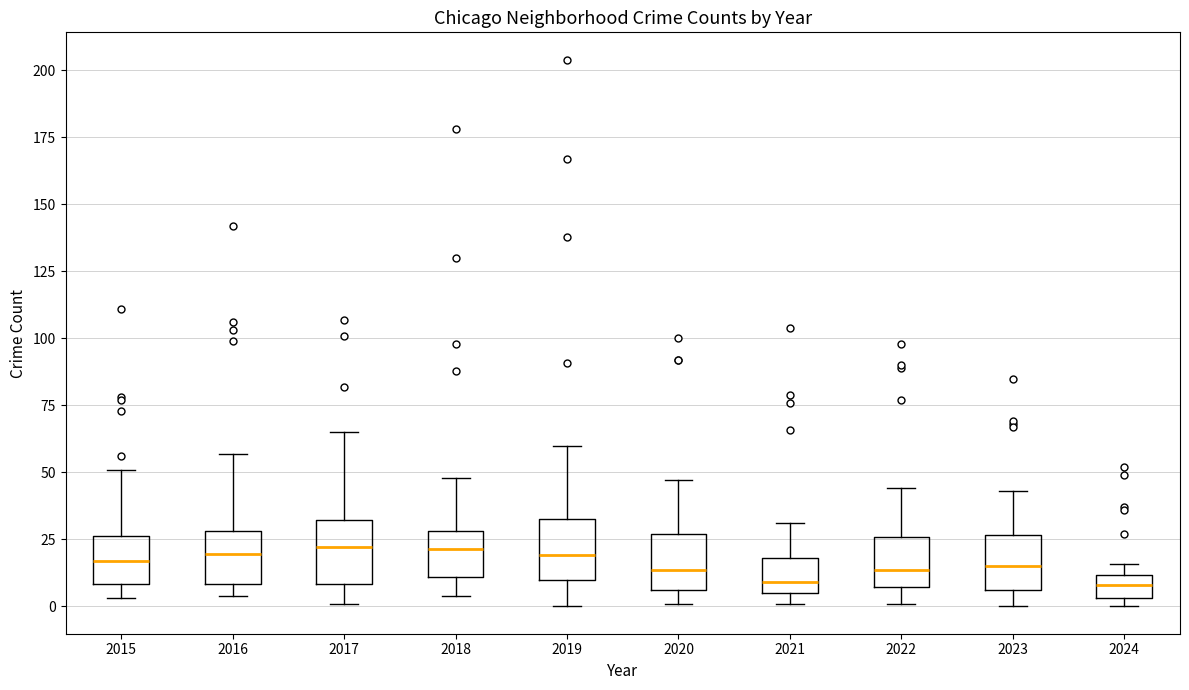

Reading left to right, transcribe this box plot: for each box, give where its median line is, the range the box spans, and where its two whiskers end, as read against the y-axis. The values are not printed on the chart, so give them approximately, as read against the axis.

2015: median 15, box 10 to 25, whiskers 5 to 50
2016: median 20, box 10 to 30, whiskers 5 to 55
2017: median 20, box 10 to 30, whiskers 0 to 65
2018: median 20, box 10 to 30, whiskers 5 to 50
2019: median 20, box 10 to 35, whiskers 0 to 60
2020: median 15, box 5 to 25, whiskers 0 to 45
2021: median 10, box 5 to 20, whiskers 0 to 30
2022: median 15, box 5 to 25, whiskers 0 to 45
2023: median 15, box 5 to 25, whiskers 0 to 45
2024: median 10 (inside the box), box 5 to 10, whiskers 0 to 15